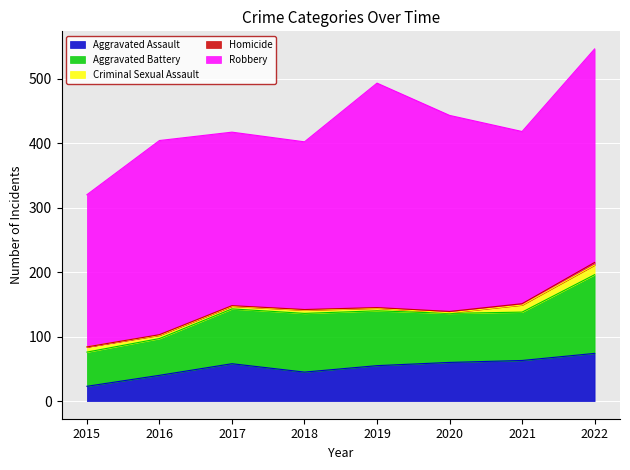

The Homicide series shows 1 at 2019. True or false?

True